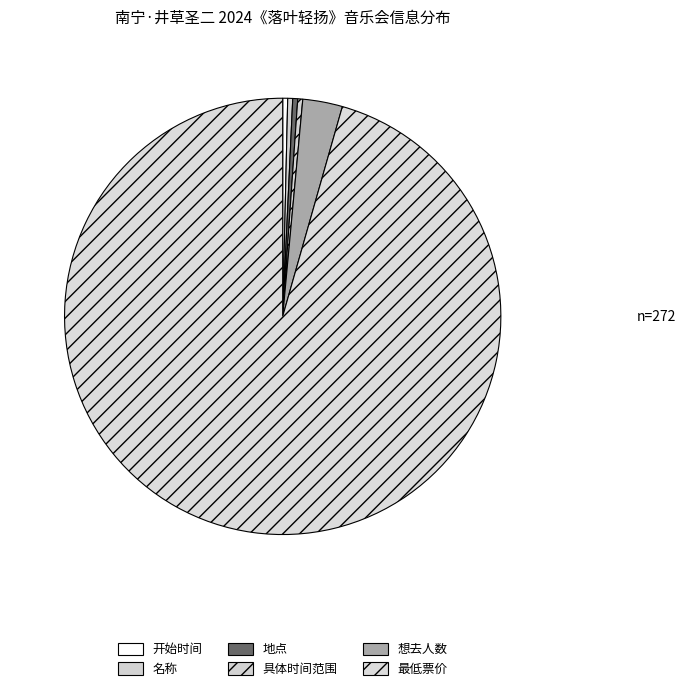

How many segments does this pie chart have?

6